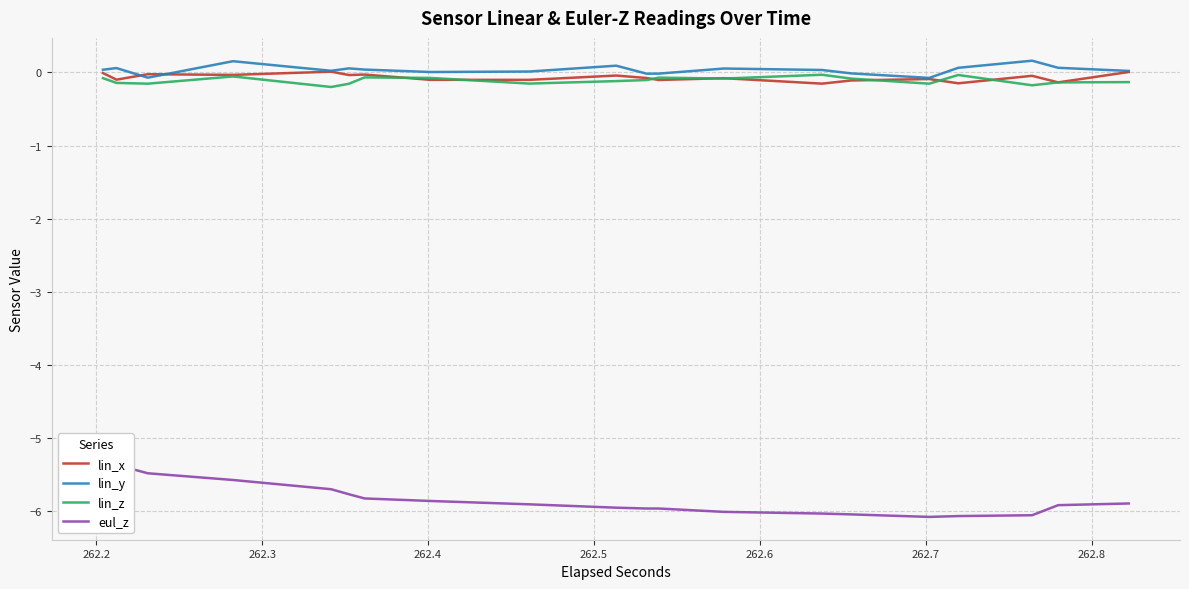

How many distinct data groups are displayed?

4